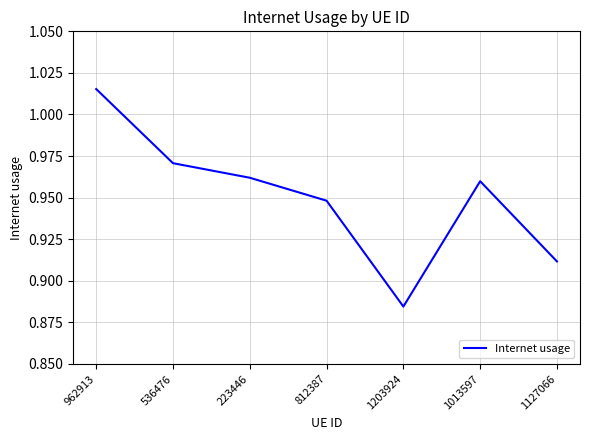

Where is the first local maximum?

1013597